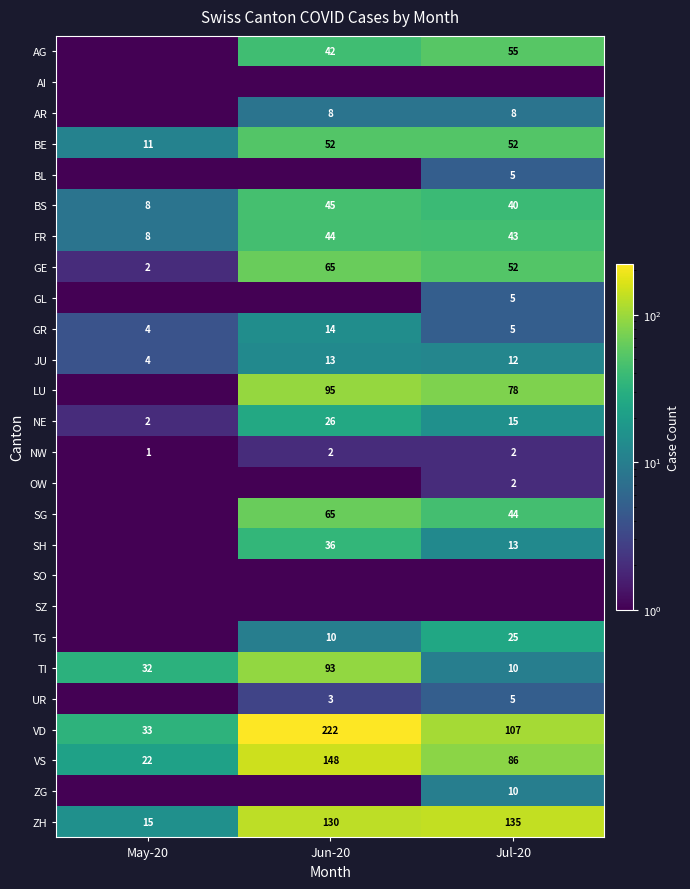

What is the sum of the GE values at May-20 and Jun-20?

67.0